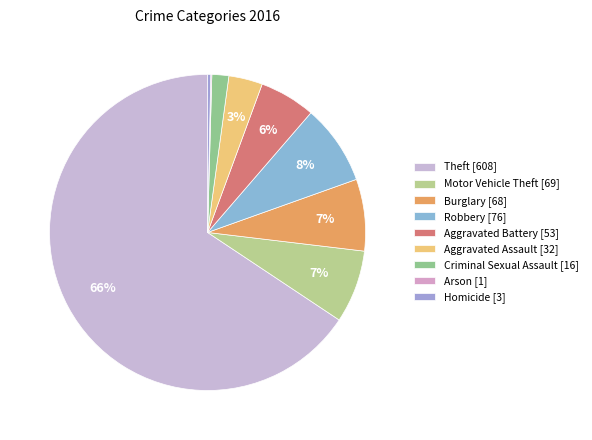

Is it true that Theft is 55% of the pie?

False